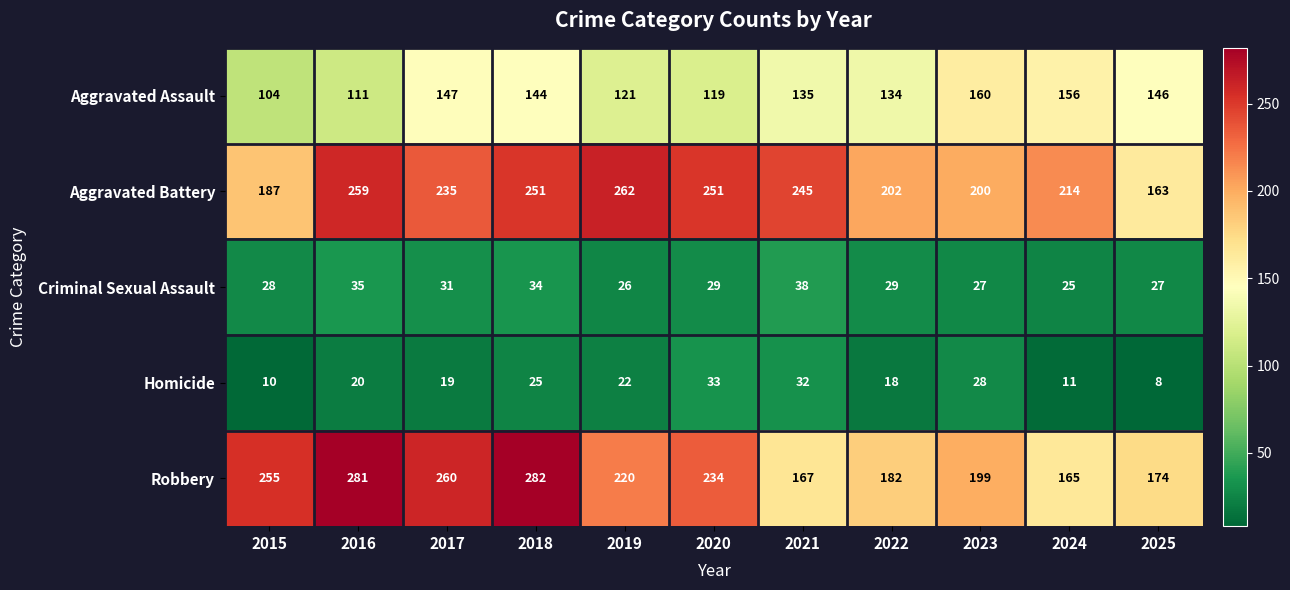

True or false: Homicide has a value of 32 at 2021.

True